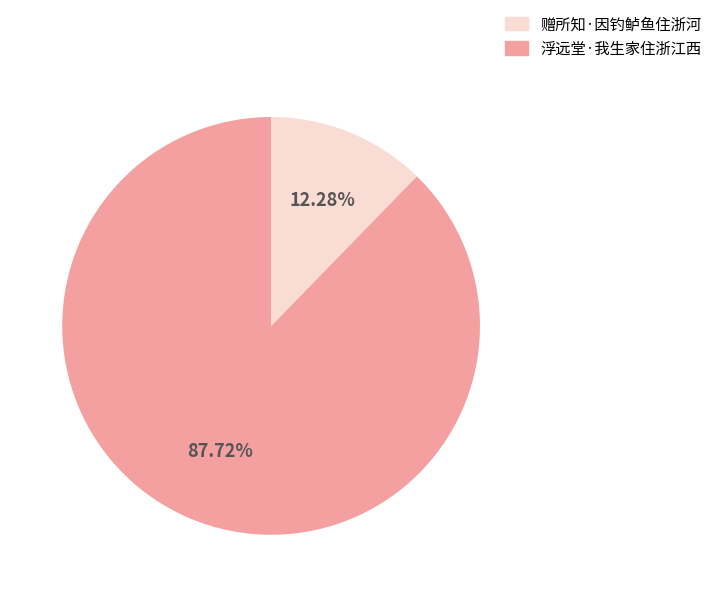

How many segments does this pie chart have?

2